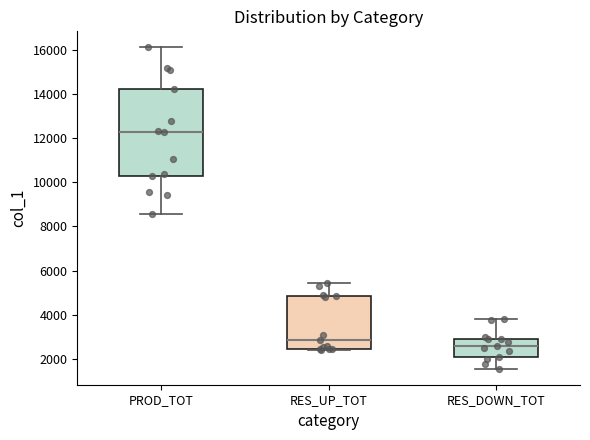

Reading left to right, read every box against the y-axis: the position of its median line, the range the box covers, and the ends of its whiskers. The values are not printed on the chart, so give them approximately, as read against the axis.

PROD_TOT: median 12200, box 10200 to 14200, whiskers 8600 to 16000
RES_UP_TOT: median 2800, box 2400 to 4800, whiskers 2400 to 5400
RES_DOWN_TOT: median 2600, box 2200 to 2800, whiskers 1600 to 3800